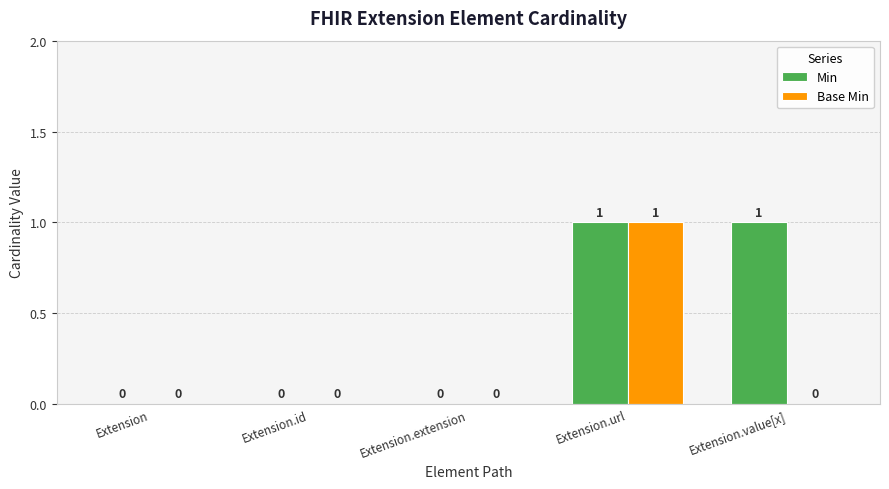

At which category is the sum across all series the highest?

Extension.url